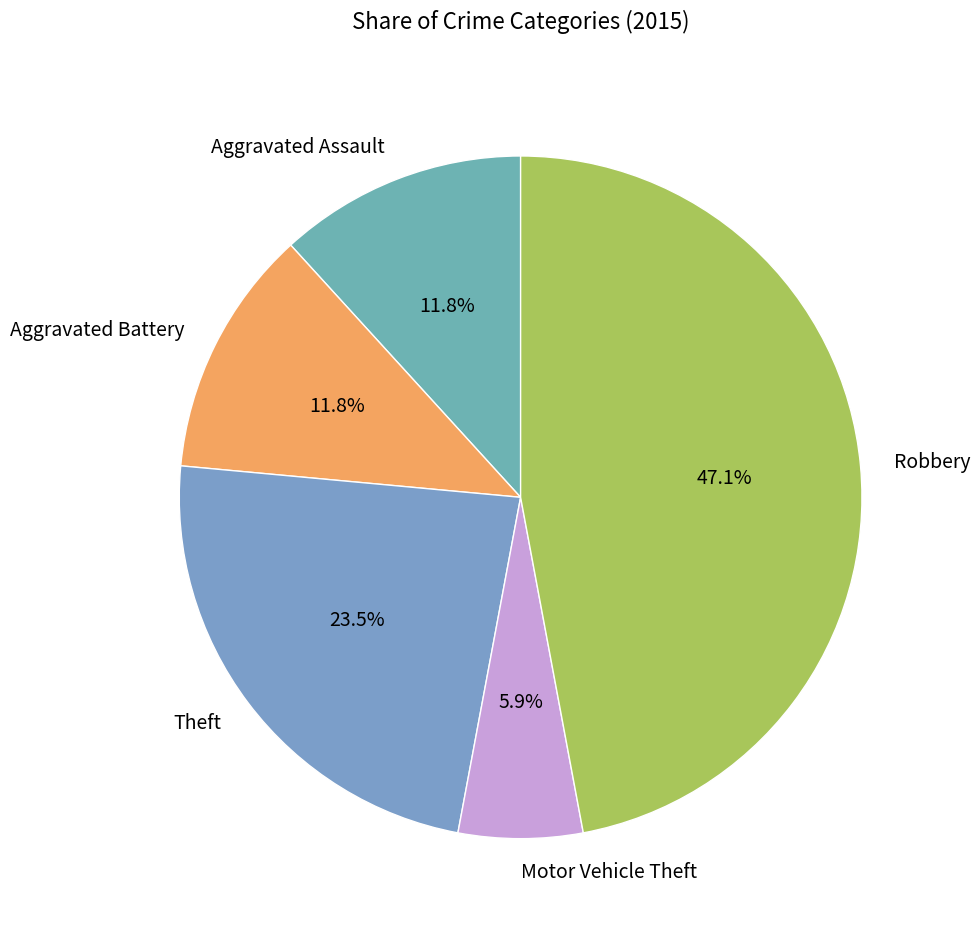

To the nearest percent, what is the difference between the Motor Vehicle Theft and Theft slice percentages?

18%